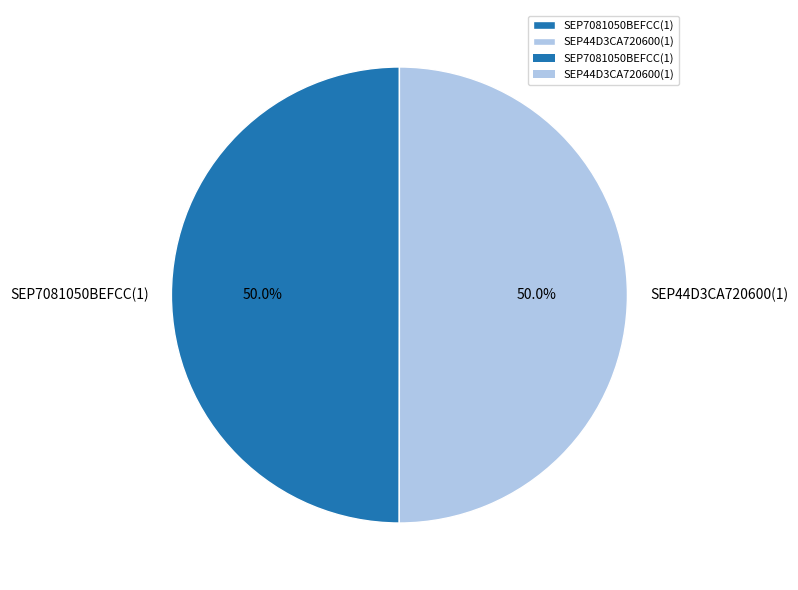

To the nearest percent, what is the average slice percentage?

50%